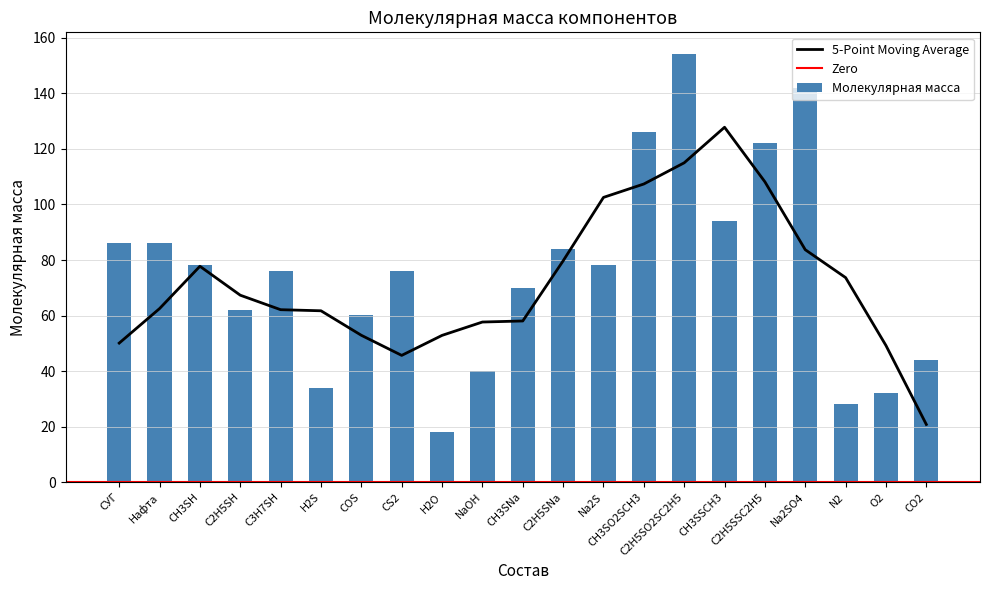

How many bars are there in total?

21